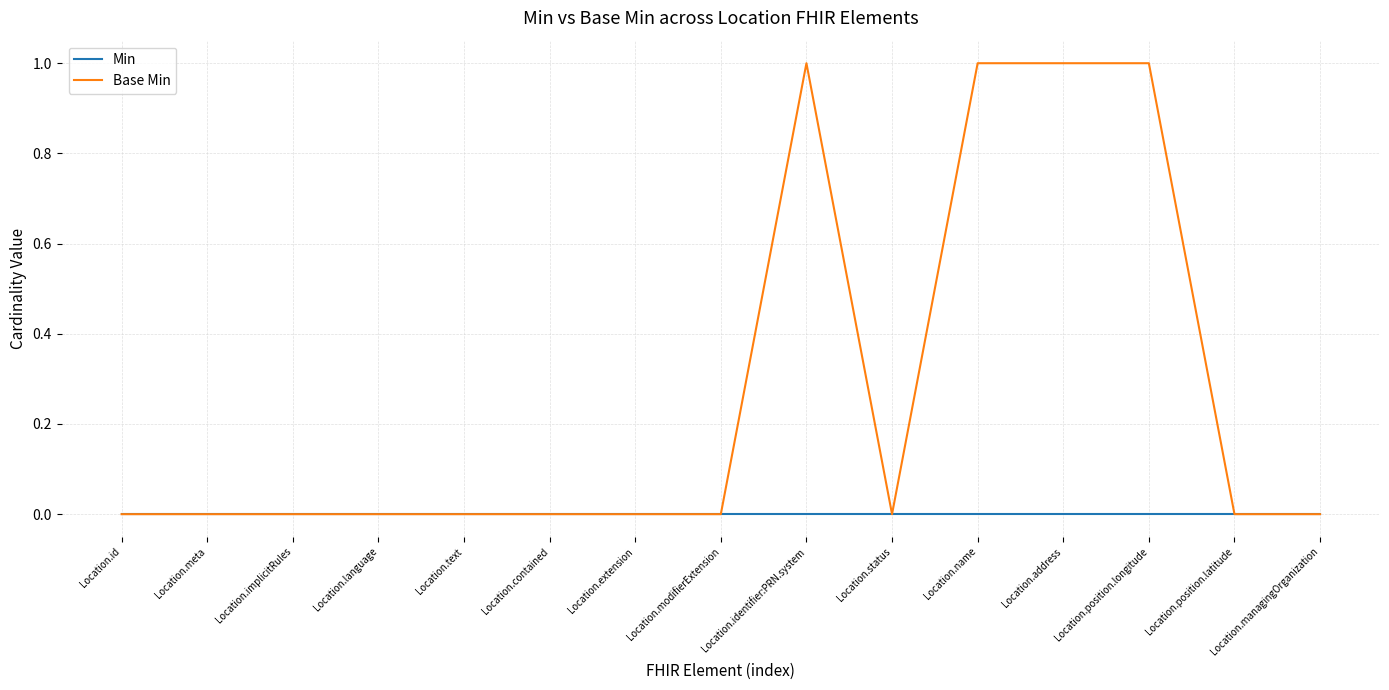

Which series has the largest range (max minus min)?

Base Min